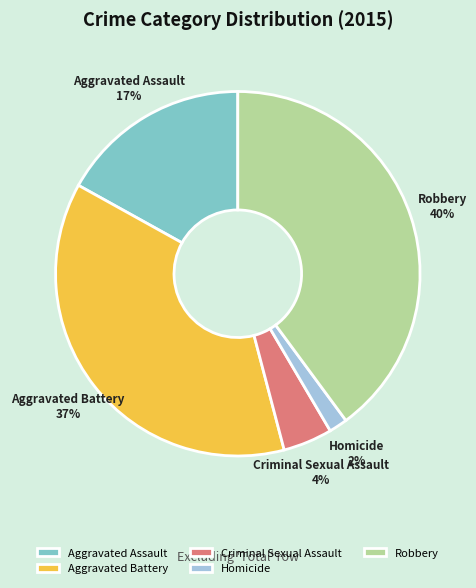

How many slices are in this pie chart?

5